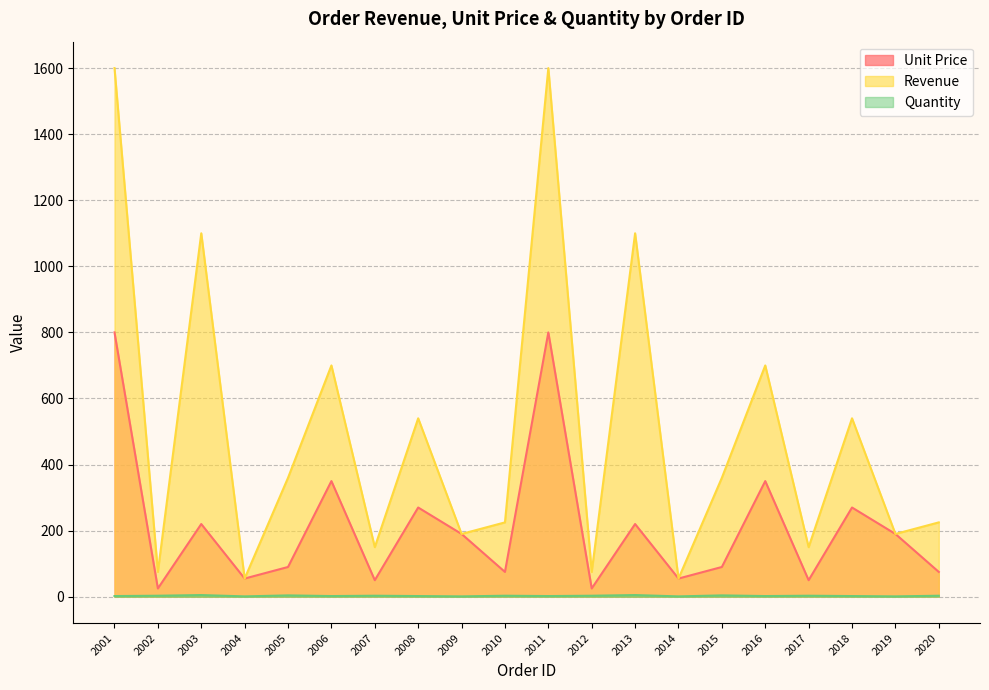

Is it true that Unit Price equals 185 at 2006?

False